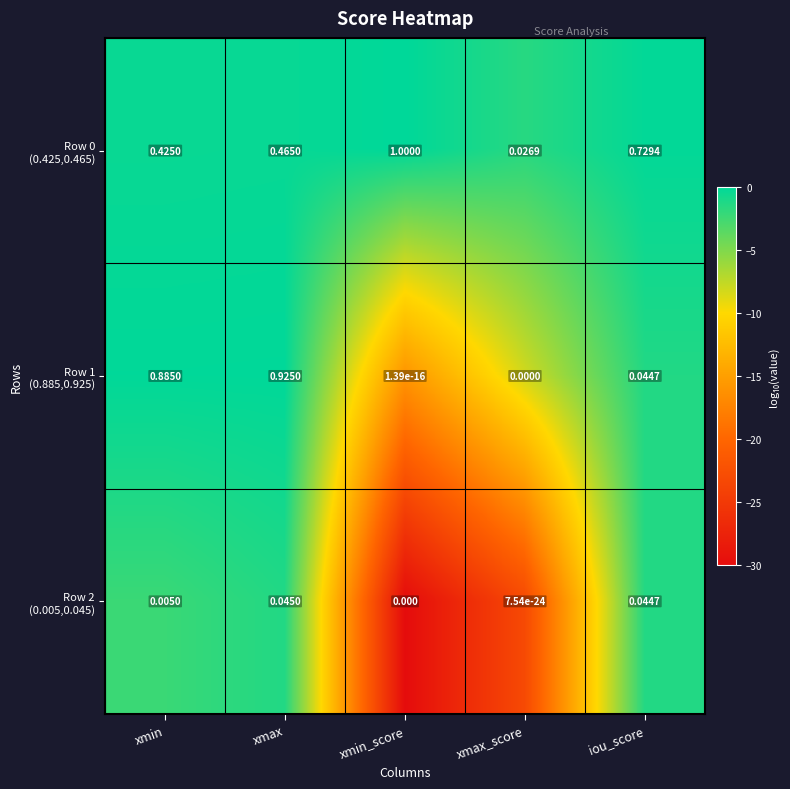

At which category is the sum across all series the highest?

xmax